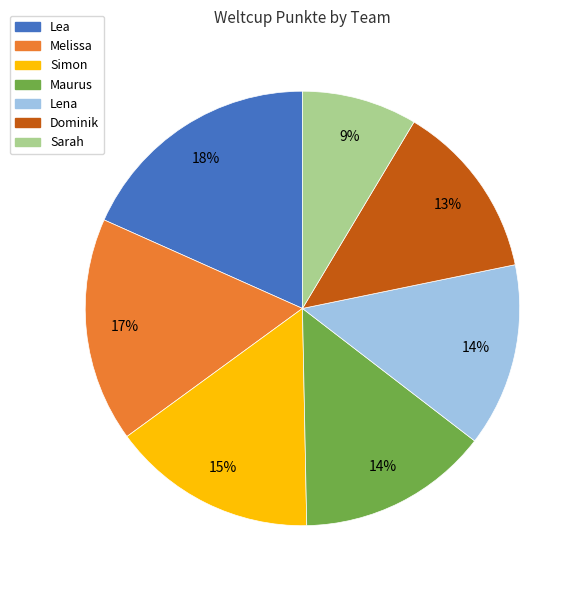

Is there a majority slice in this chart?

No